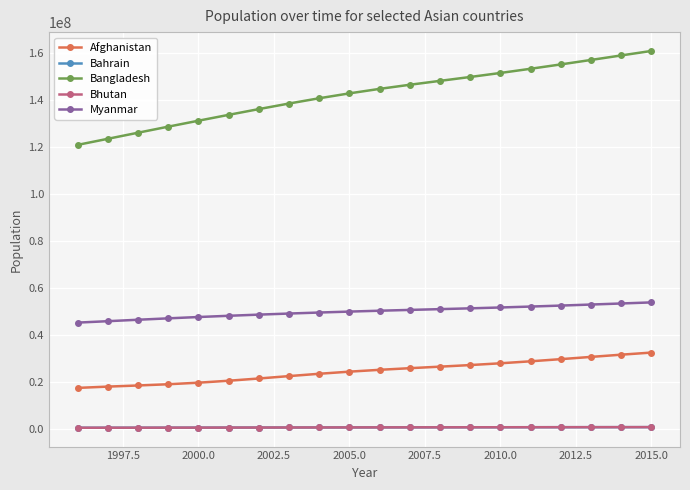

What is the difference between the maximum and minimum values in the Bangladesh series?

40008518